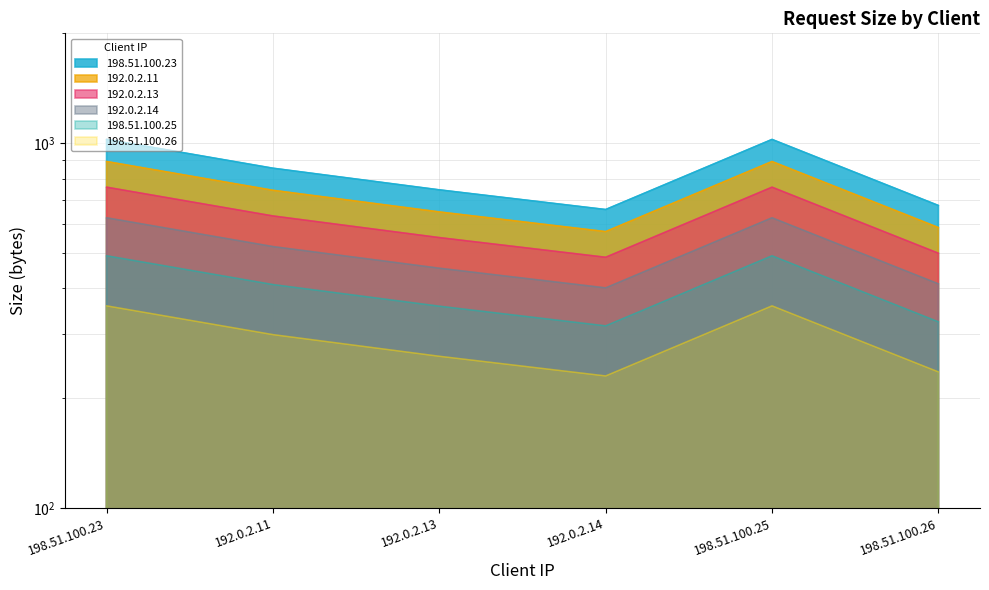

What is the value of the 4th point from the left?

658